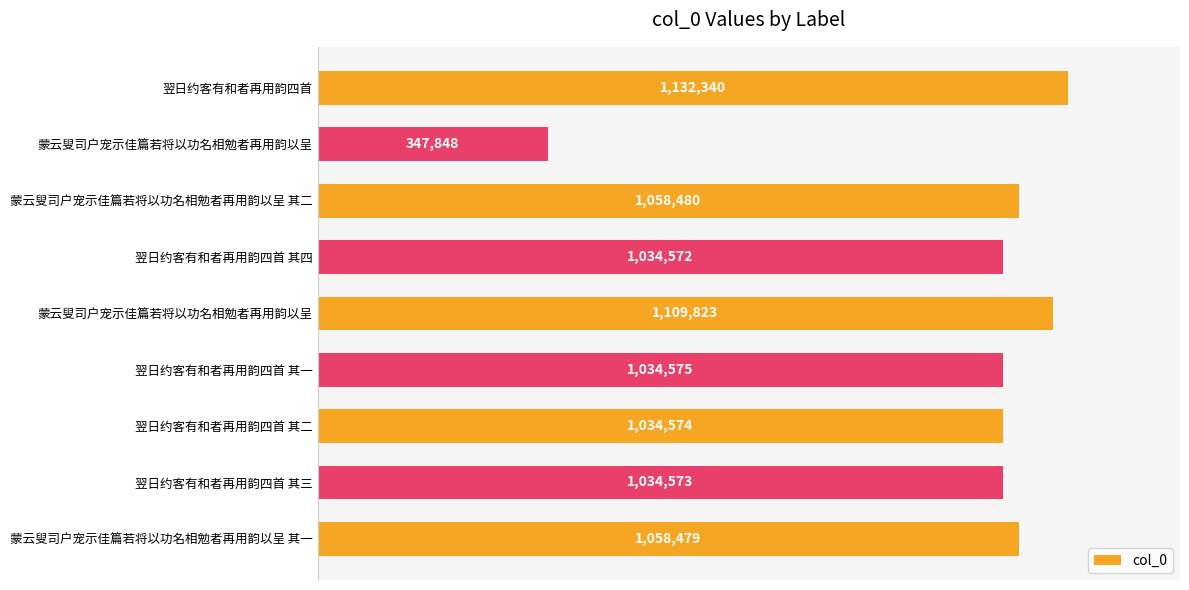

What is the difference between the maximum and minimum values?

784492